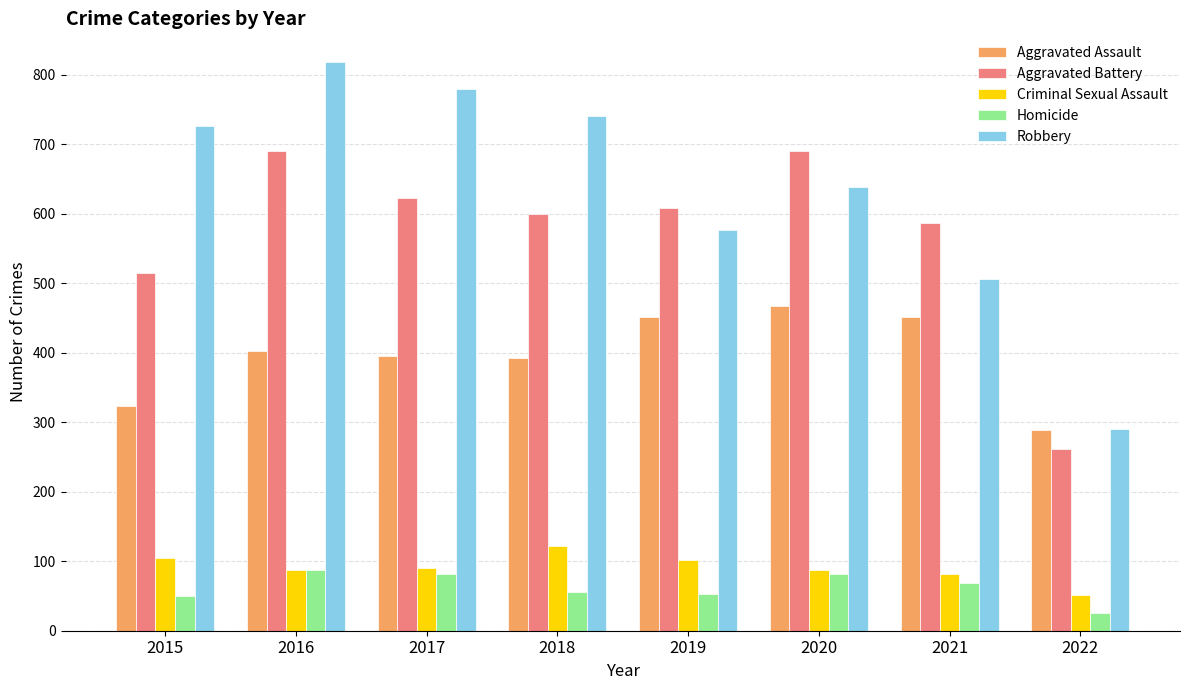

What is the difference between the maximum and minimum values in the Aggravated Assault series?

179